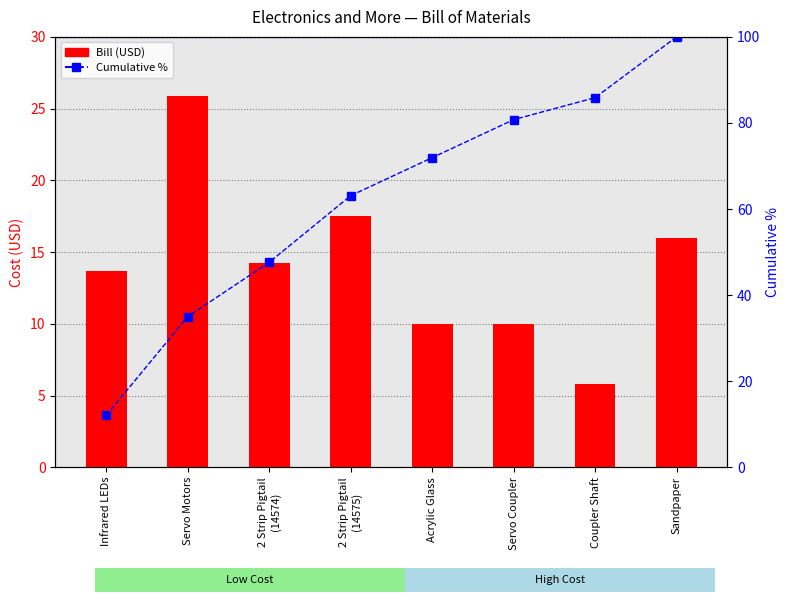

What is the spread (max minus min) of values at 2 Strip Pigtail
(14574)?

33.4